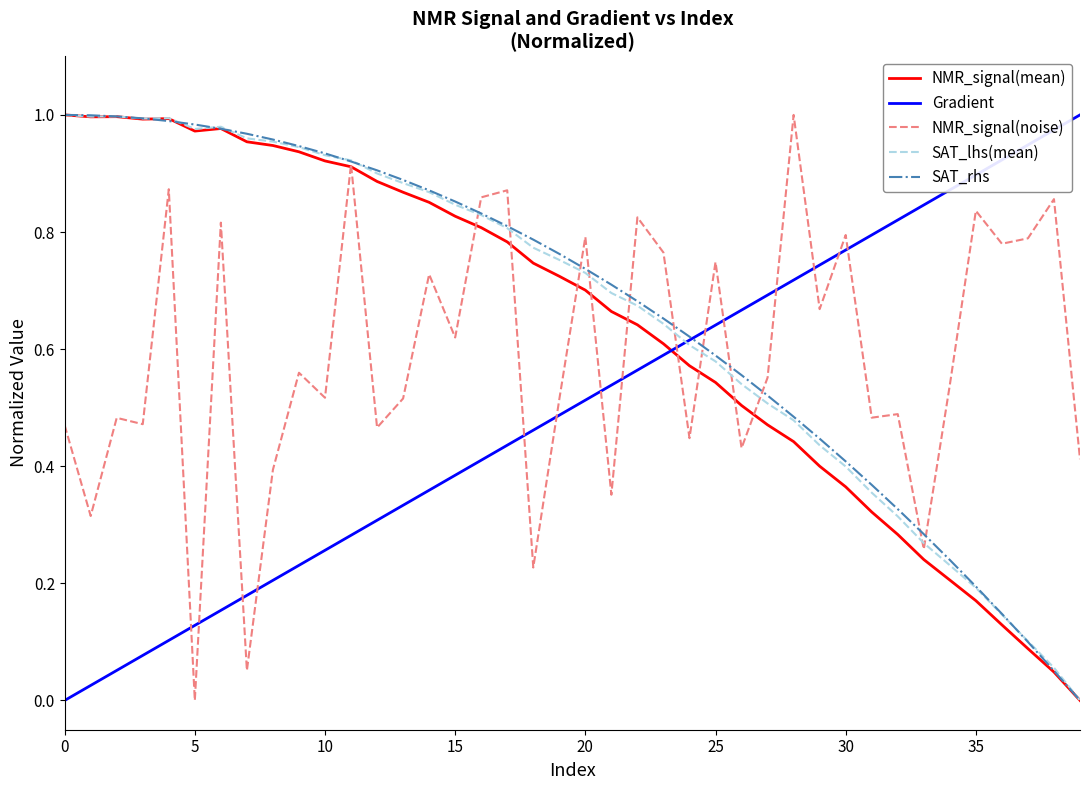

True or false: NMR_signal(noise) and Gradient cross at least once.

True